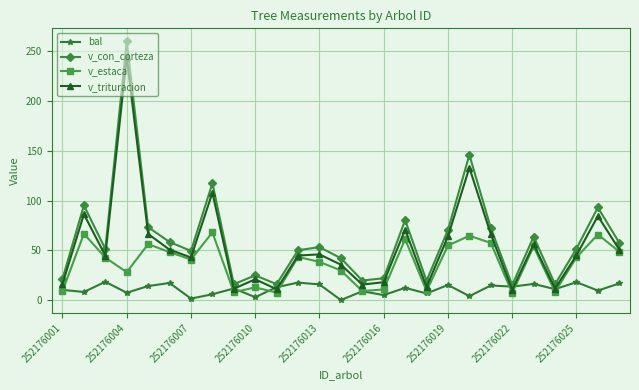

What is the value of the v_trituracion point at the 2nd from the left?

86.3